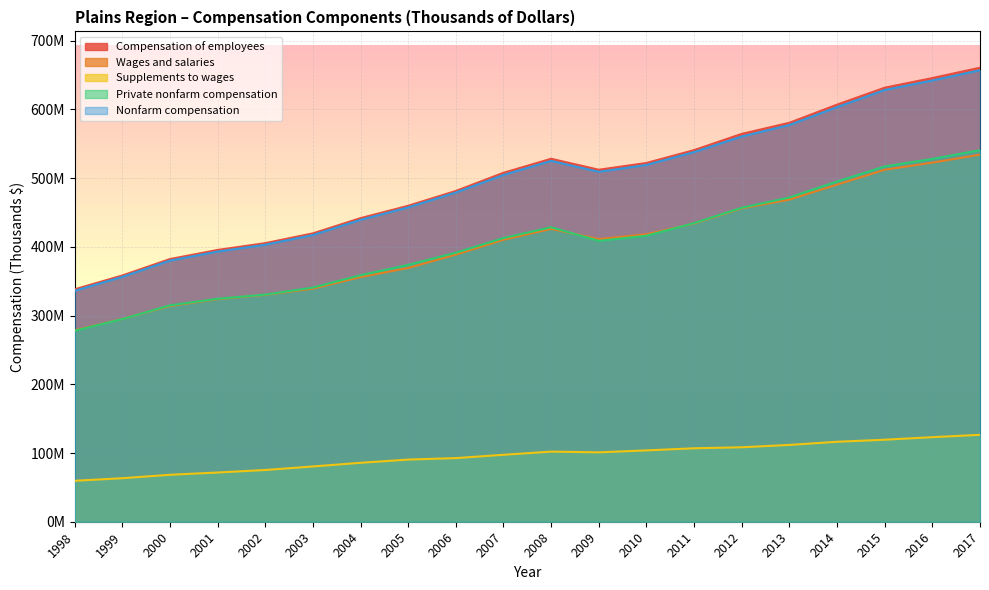

Reading left to right, what are all the values shown in this chart?

Compensation of employees: 338216867	358358983	382255221	395524616	405422930	419640448	441820158	459798900	481371504	507785051	528218747	512247507	522095311	540813421	564442217	580588847	606969898	631633568	645677102	660726360
Wages and salaries: 278627435	295033309	313938351	323892371	330151581	339201484	356062752	369353233	388762364	410366145	426206972	411255402	418291793	433919886	456094090	468810249	490618039	512293062	522621273	534246628
Supplements to wages: 59589432	63325674	68316870	71632245	75271349	80438964	85757406	90445667	92609140	97418906	102011775	100992105	103803518	106893535	108348127	111778598	116351859	119340506	123055829	126479732
Private nonfarm compensation: 277954219	294934266	314871653	324490896	330549411	340726442	358731408	373775923	391455536	412845197	428561379	408799278	416157784	434591475	456921737	471899522	495117123	517051443	528008472	540684615
Nonfarm compensation: 336109332	356360753	380082222	393174992	403156015	417277509	439345436	457522816	479145707	504695014	525216642	509268305	519275727	538006356	560688927	577451791	603412112	628396420	642195054	657113171